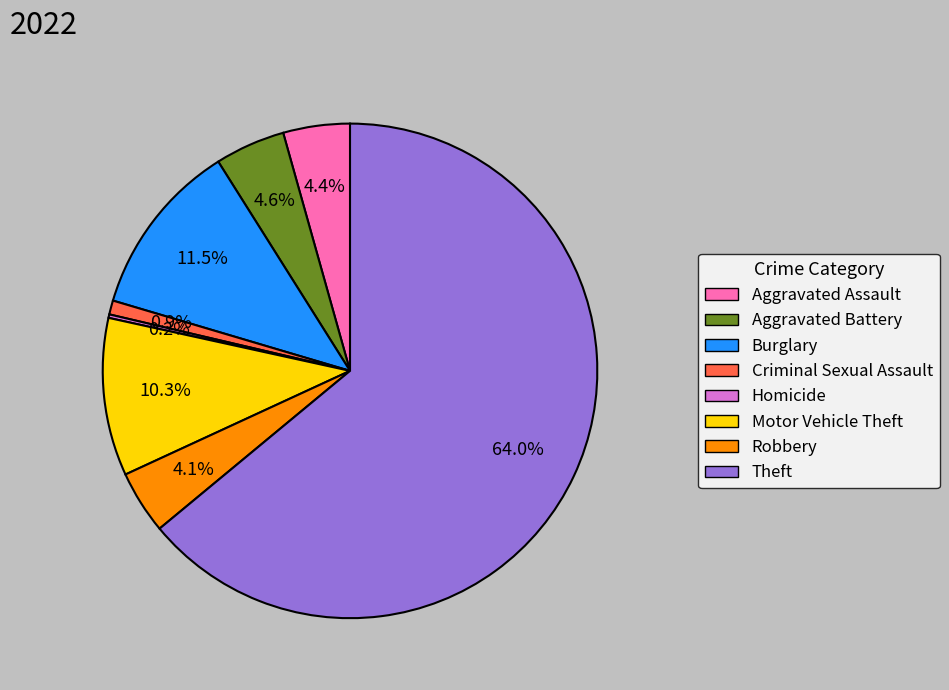

Is Robbery the majority of the pie?

No